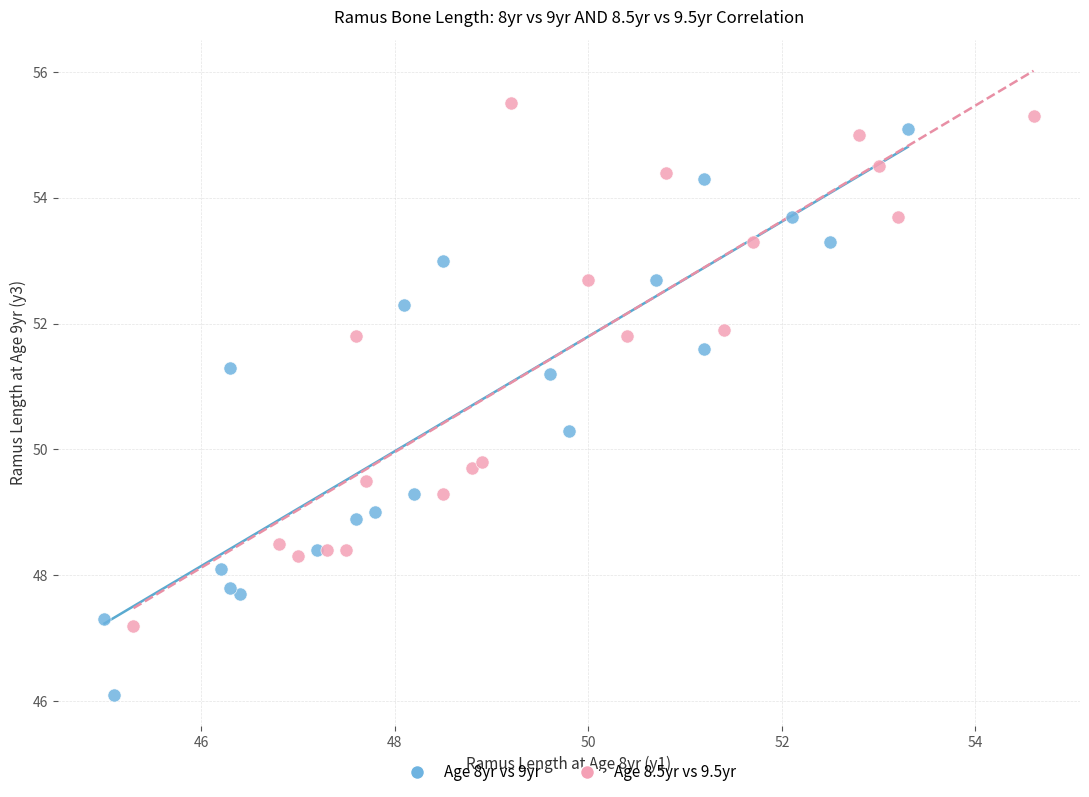

Which series has the widest spread of Y values?

Age 8yr vs 9yr